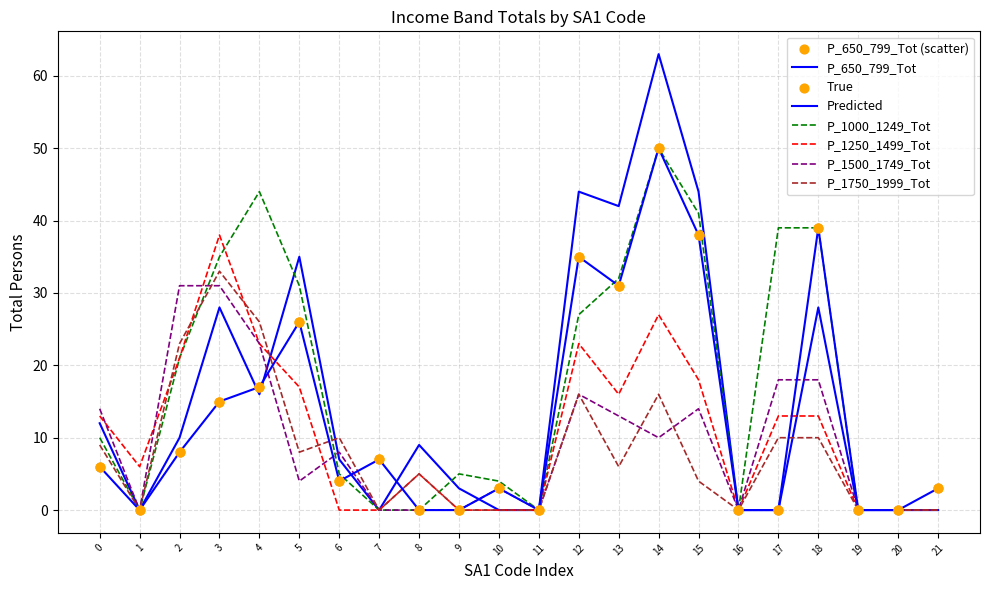

Which series has the largest total across all categories?

P_1000_1249_Tot